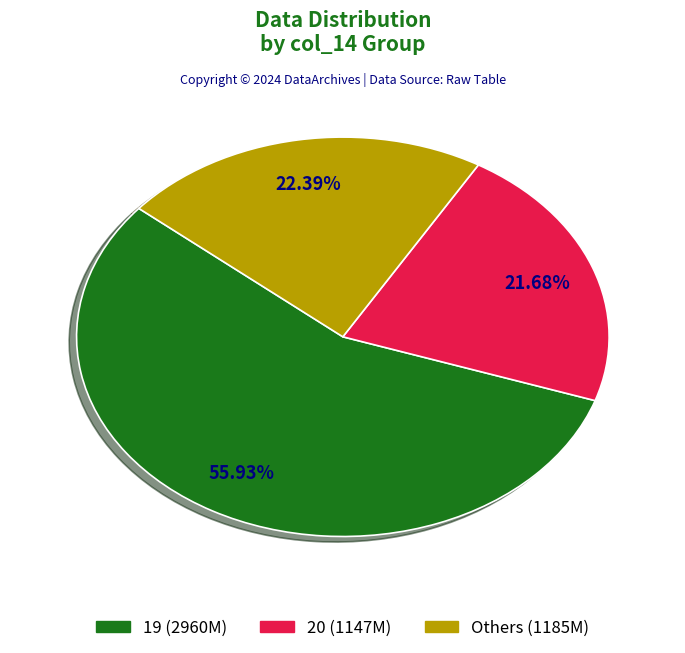

Is there any slice that represents more than half of the pie?

Yes